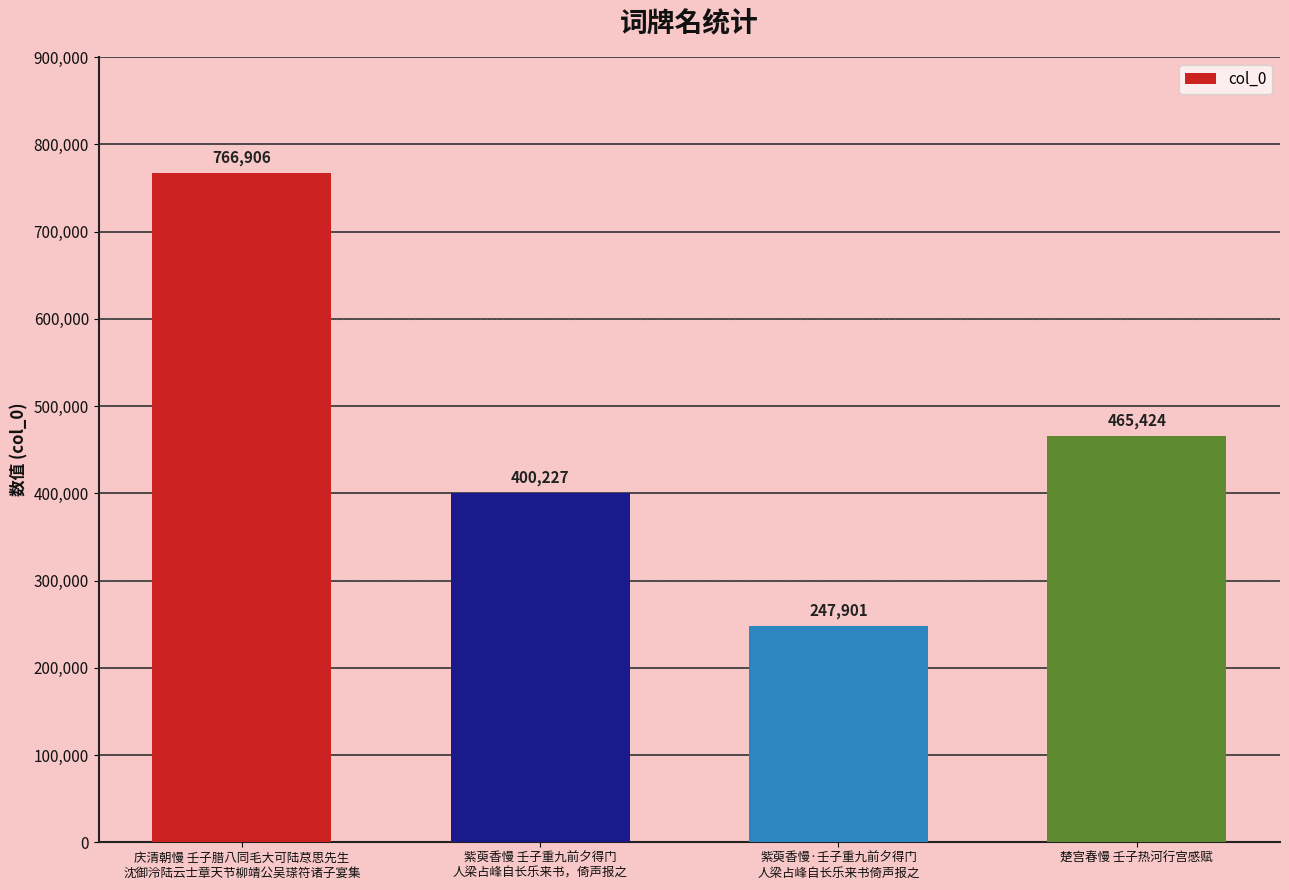

Reading left to right, extract all data points from this chart.

766906	400227	247901	465424